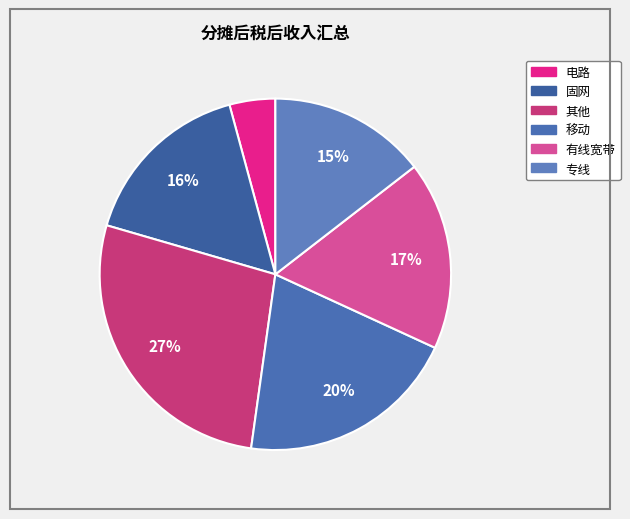

Combined, what portion of the pie is 有线宽带 and 其他?

44.6%